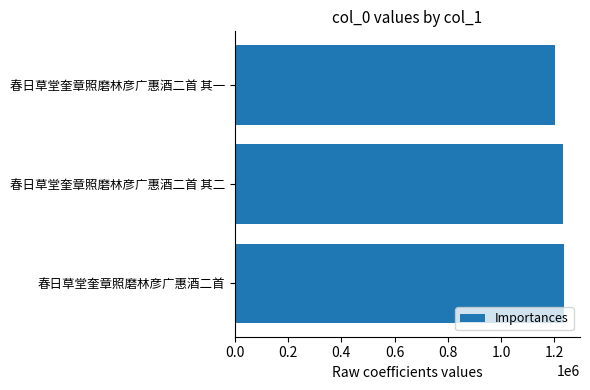

What is the minimum value shown in the chart?

1203638